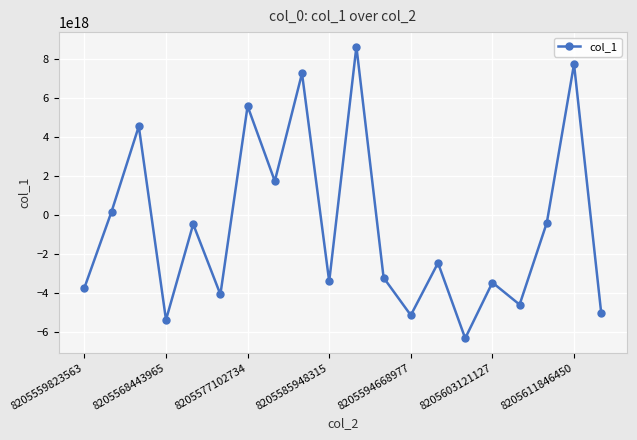

How many points are higher than both their immediate neighbors (excluding endpoints)?

8